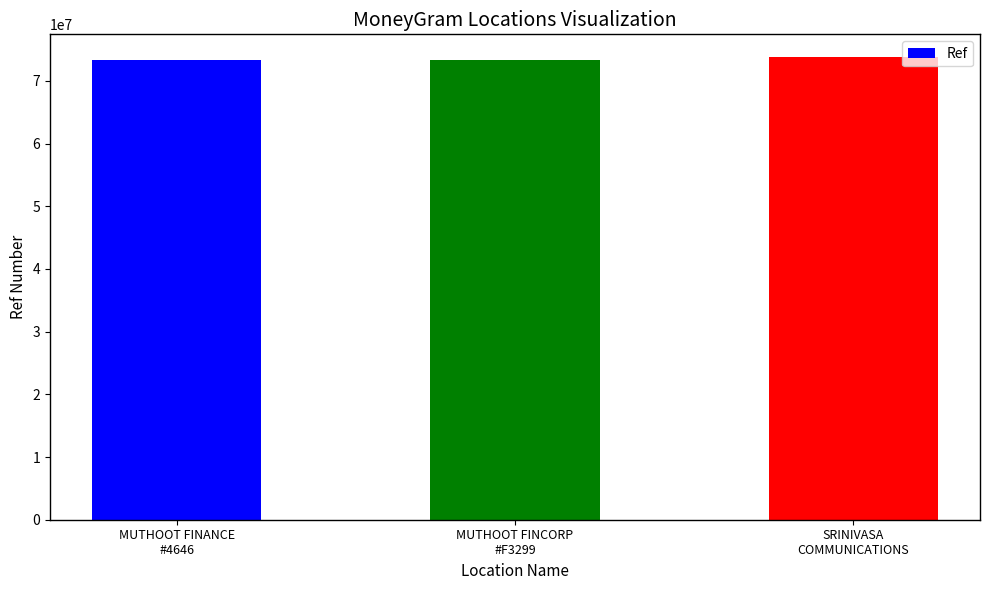

What is the smallest value displayed?

73294131